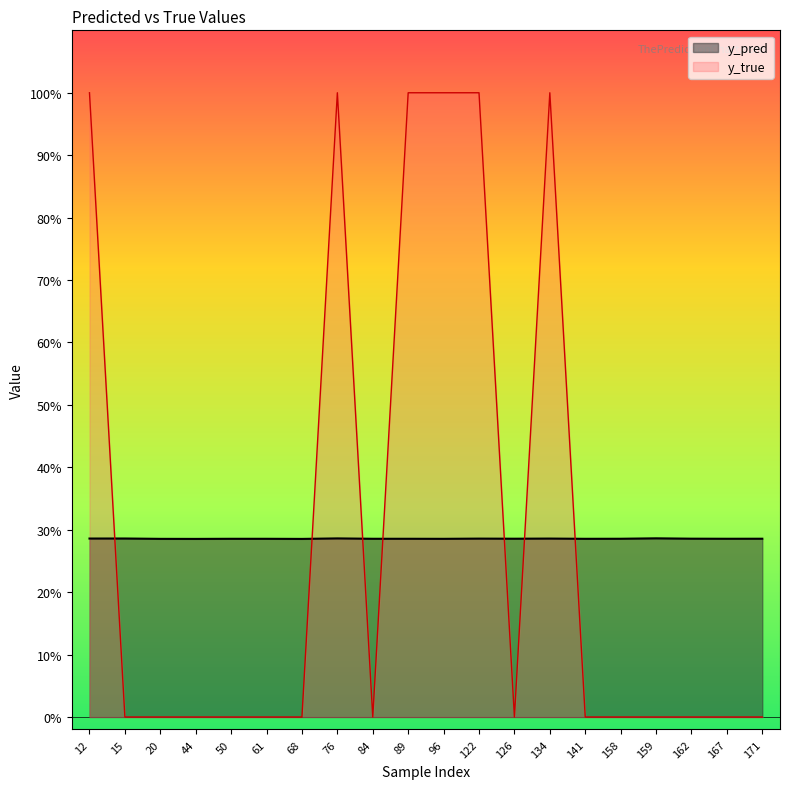

In y_pred, how many points are lower than both neighbors (excluding endpoints)?

7